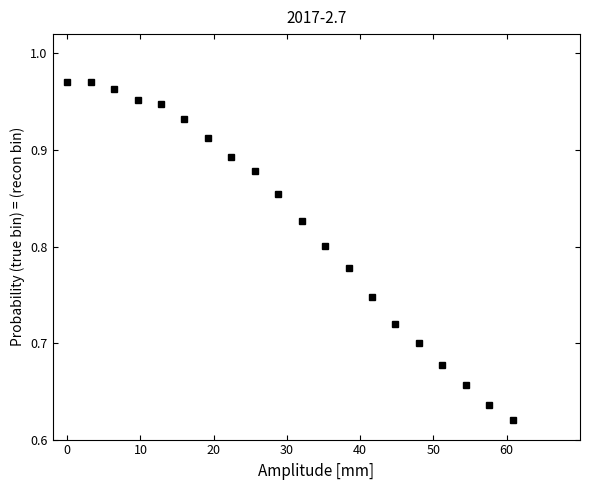

What is the sum of all values?

16.4